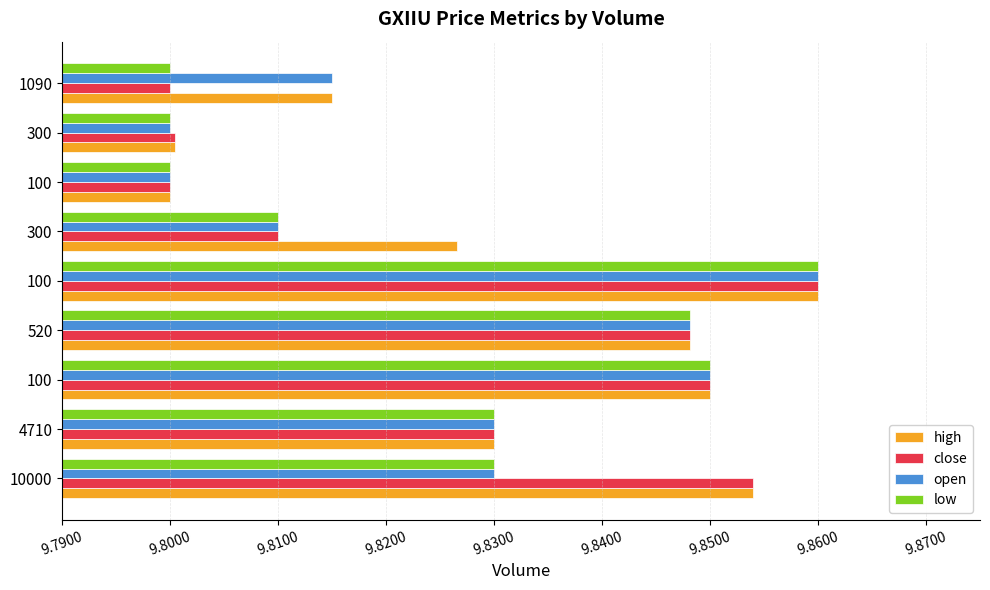

What are all the series names shown in the legend?

high, close, open, low